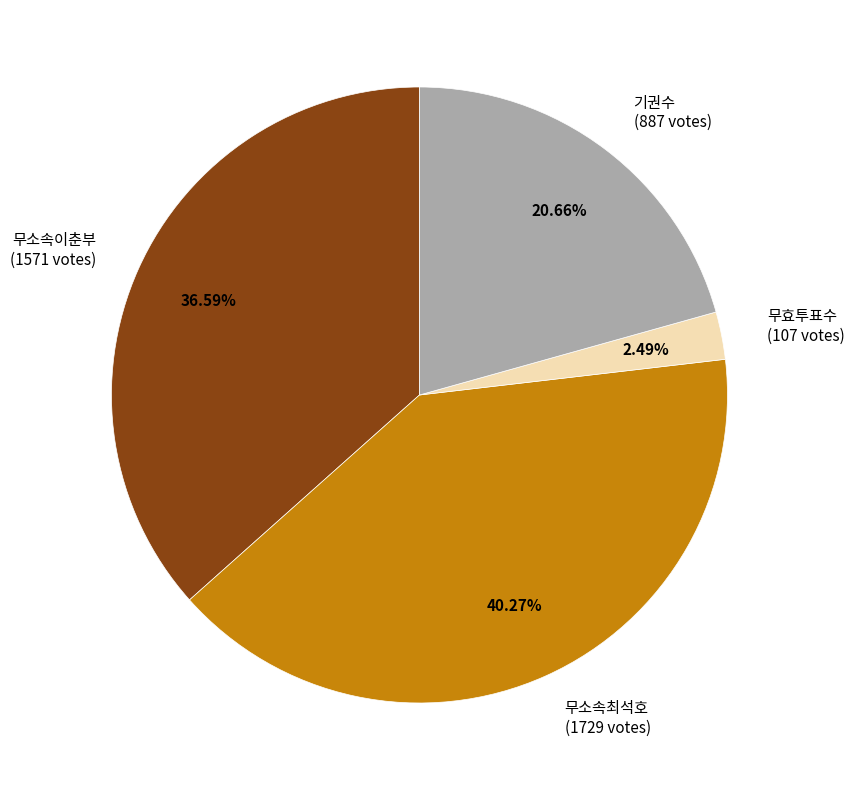

Between 무효투표수 and 기권수, which is larger?

기권수